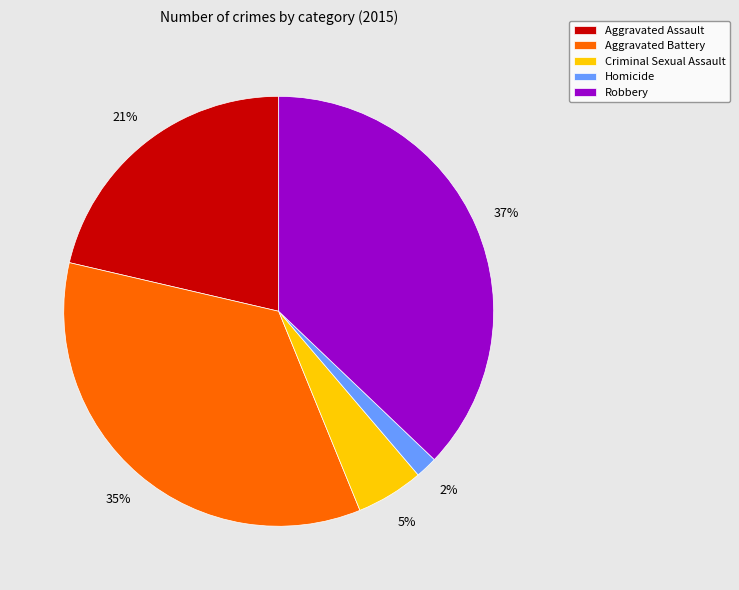

To the nearest percent, what percentage of the pie is Criminal Sexual Assault?

5%